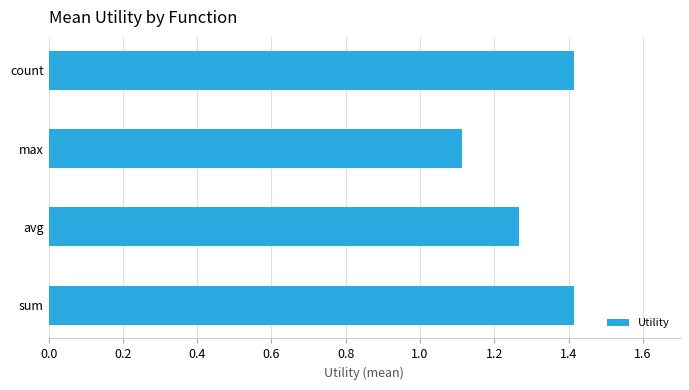

How many bars are there in total?

4